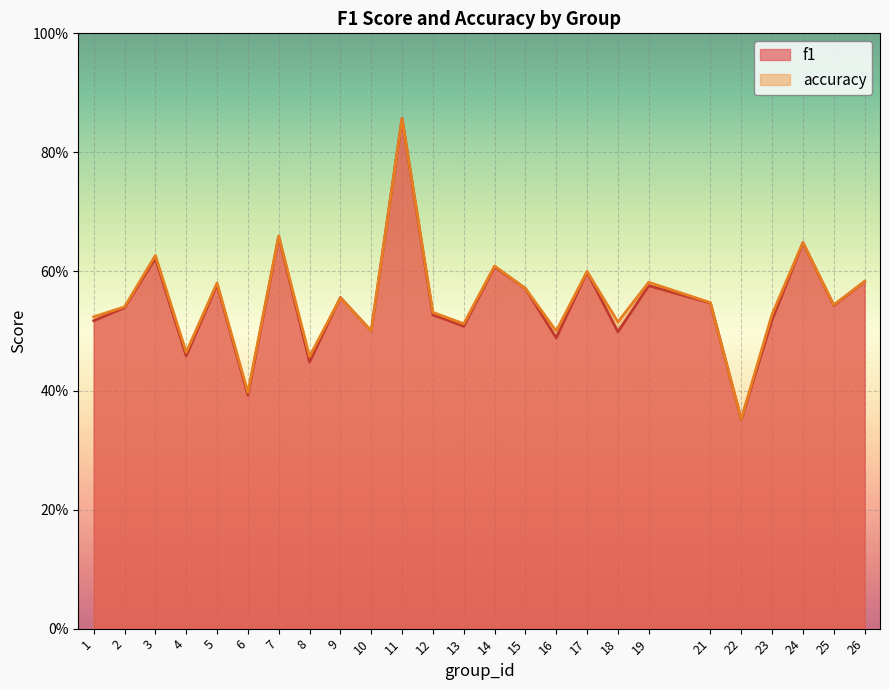

At which category does the chart reach its peak across all series?

11